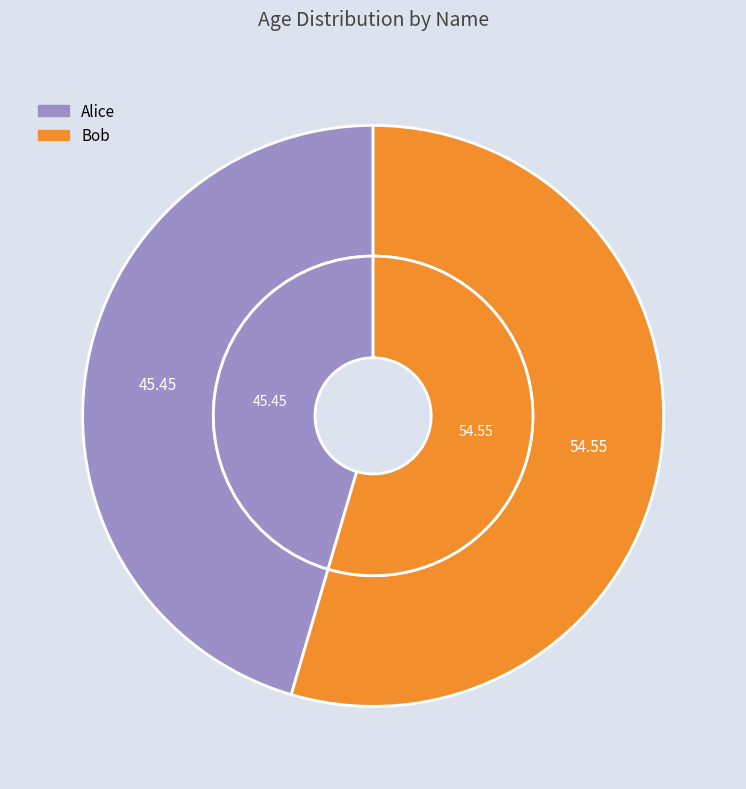

Is the sum of Bob and Alice greater than half?

Yes